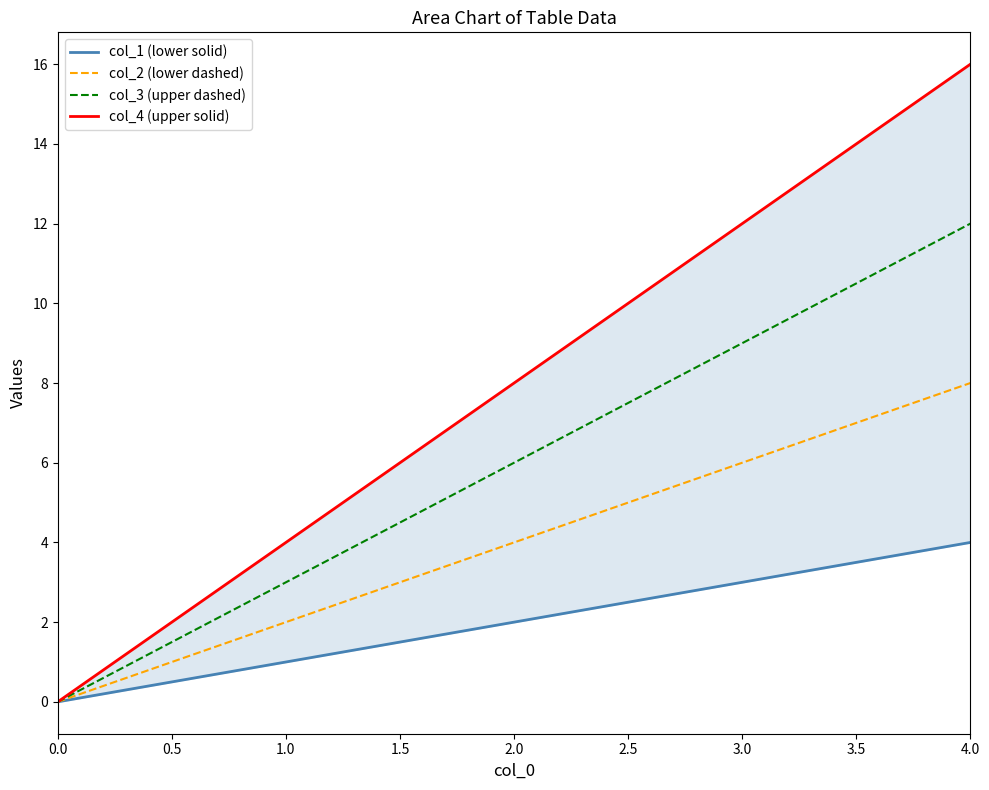

True or false: col_3 (upper dashed) has a value of -6 at 0.0.

False